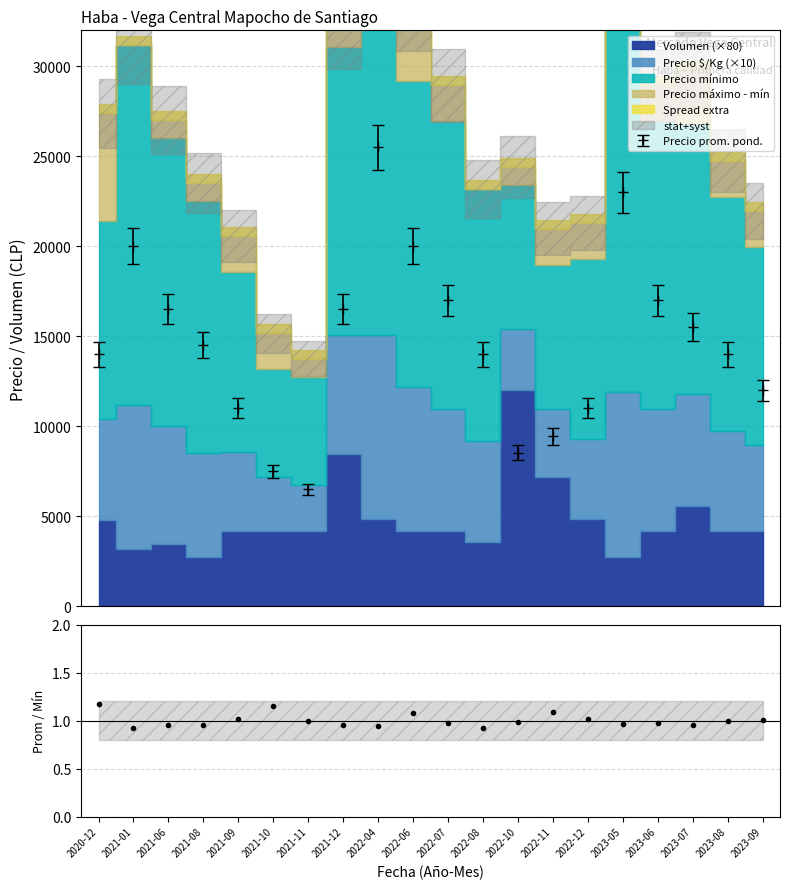

What is the highest value of the Precio prom. pond. series?

25492